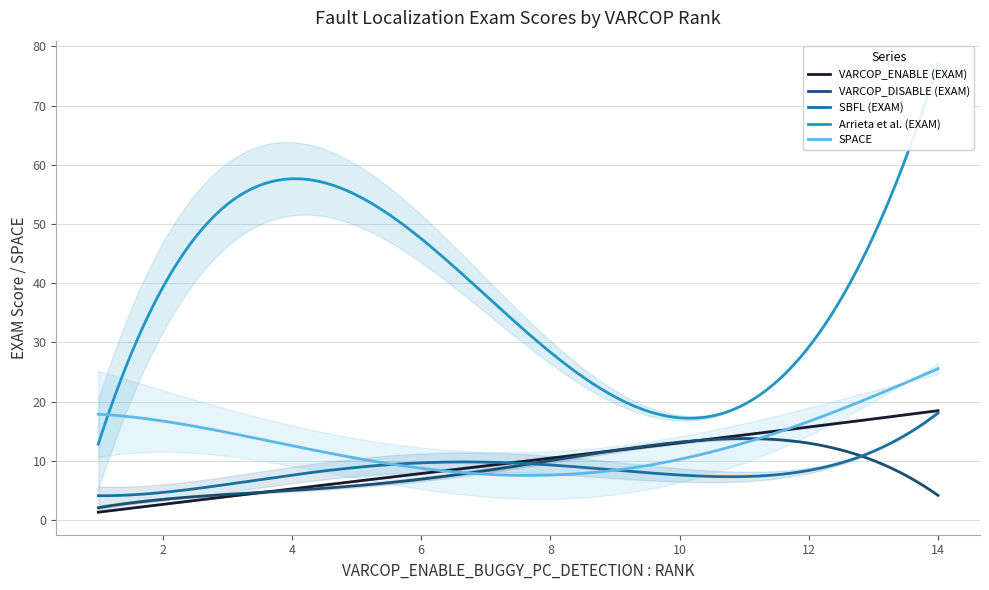

What is the highest value of the SBFL (EXAM) series?

18.1